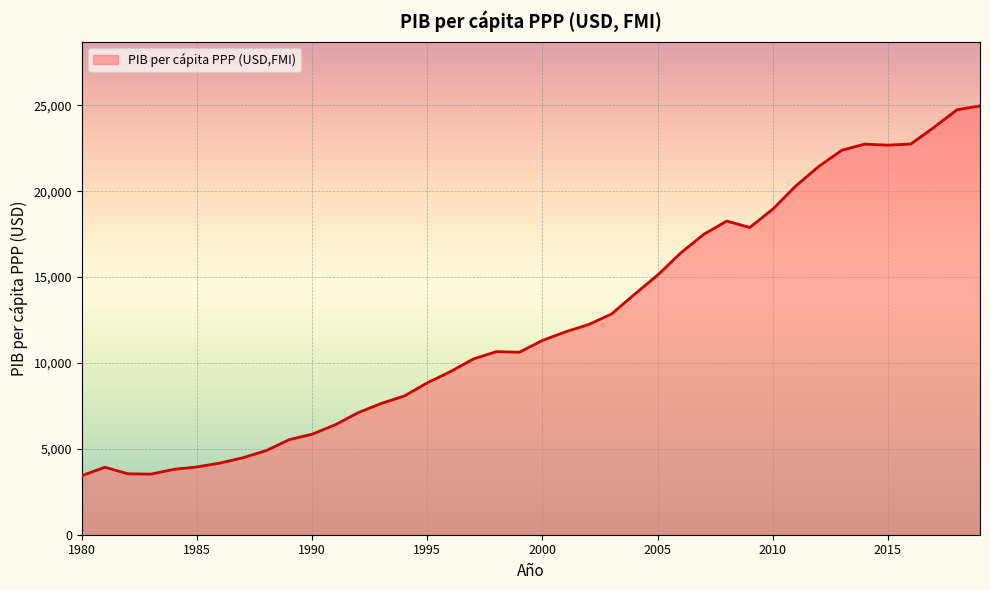

What is the smallest value displayed?

3437